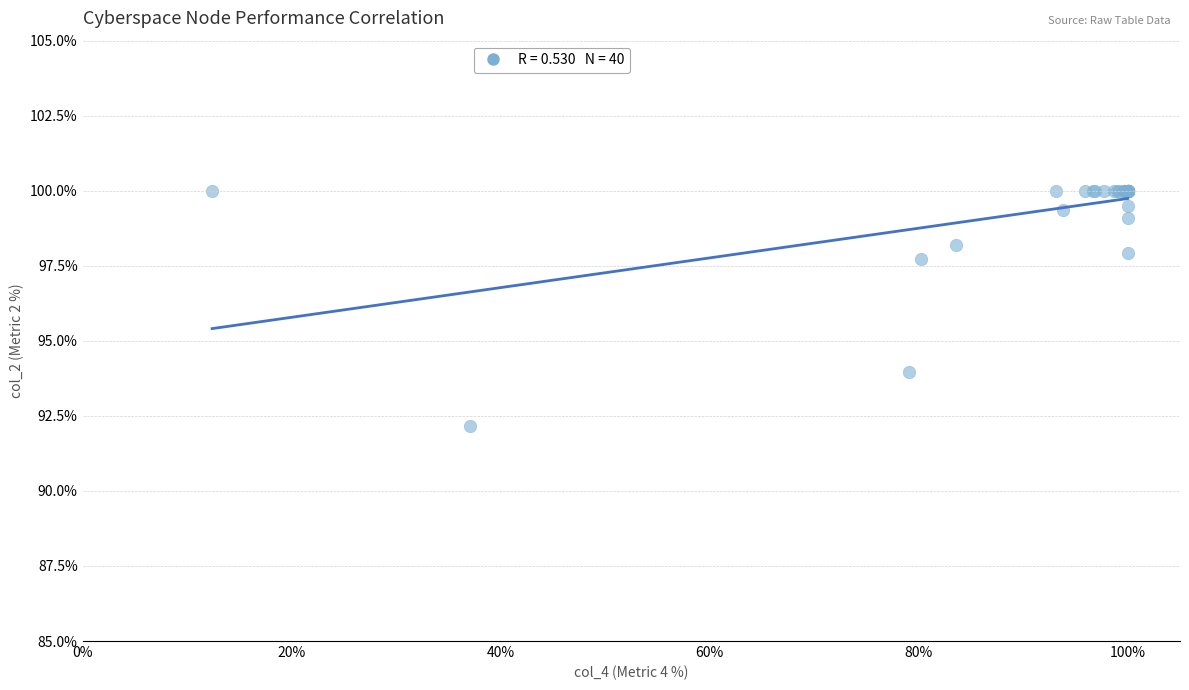

What Y value in the scatter plot is closest to 96?

97.7